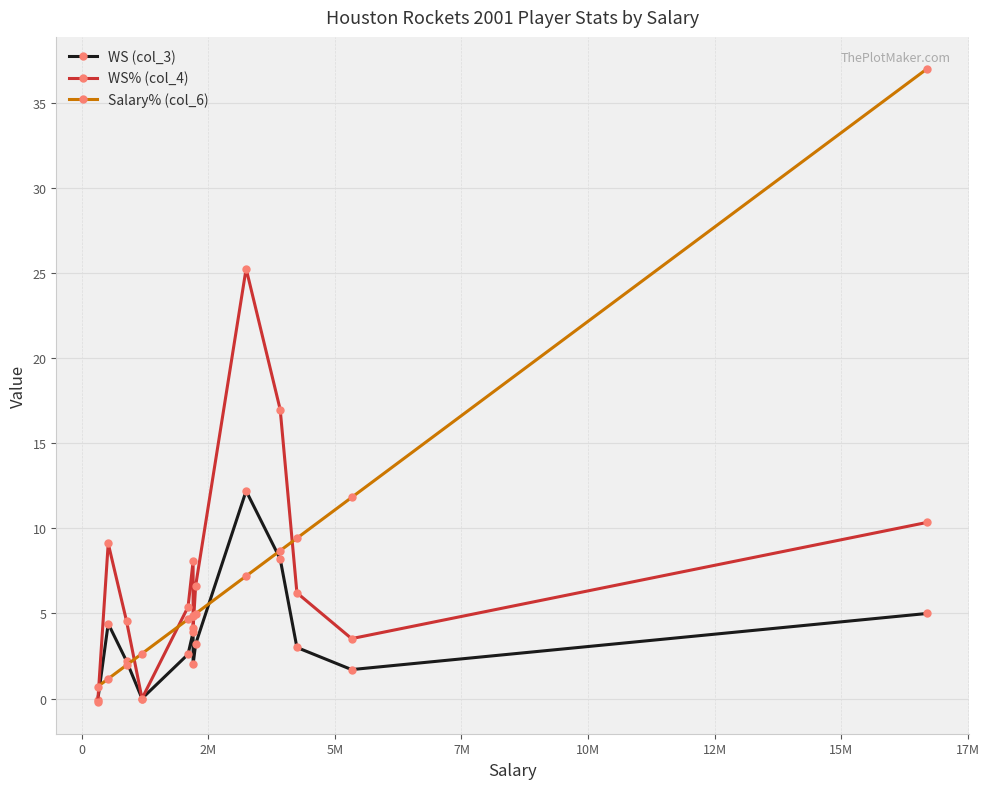

What is the maximum value for Salary% (col_6)?

37.0